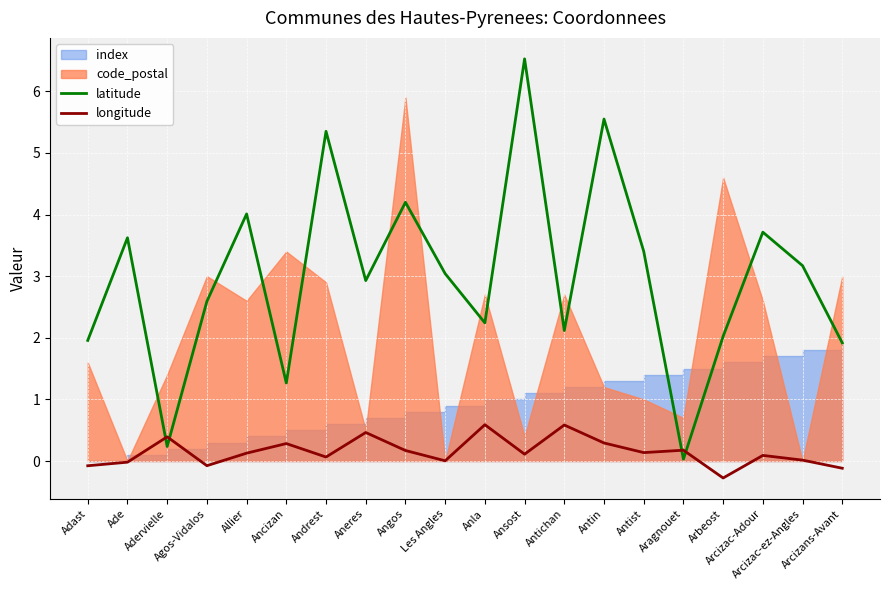

Which series has the largest range (max minus min)?

latitude